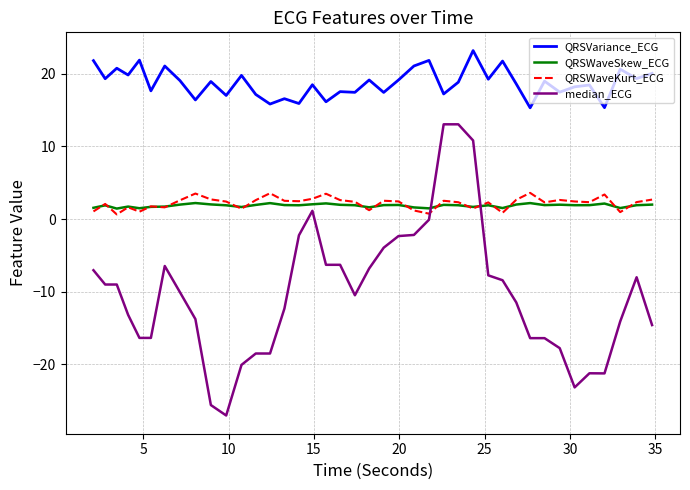

Which series has the largest total across all categories?

QRSVariance_ECG